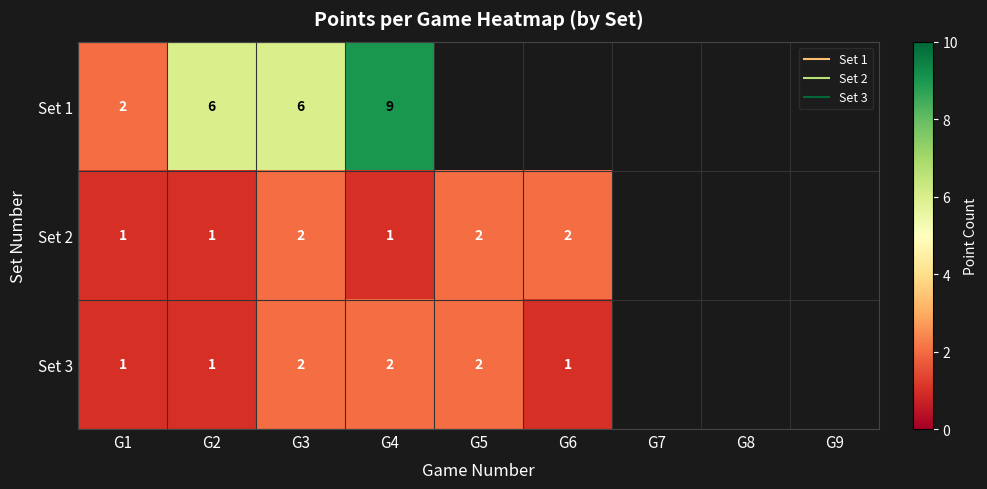

Rank the categories by Set 1 value from highest to lowest.

G4, G2, G3, G1, G5, G6, G7, G8, G9